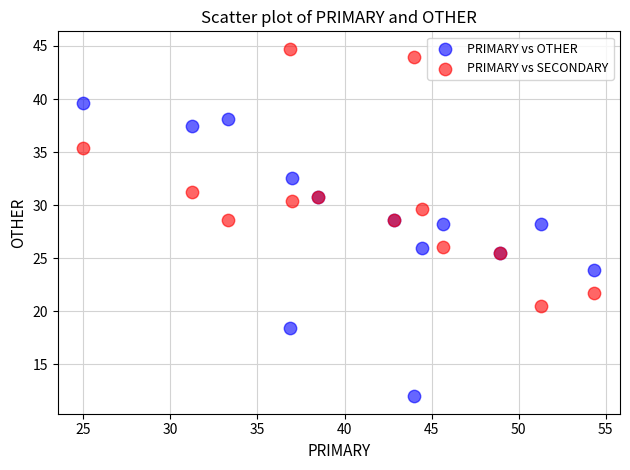

Which series contains the lowest Y value?

PRIMARY vs OTHER